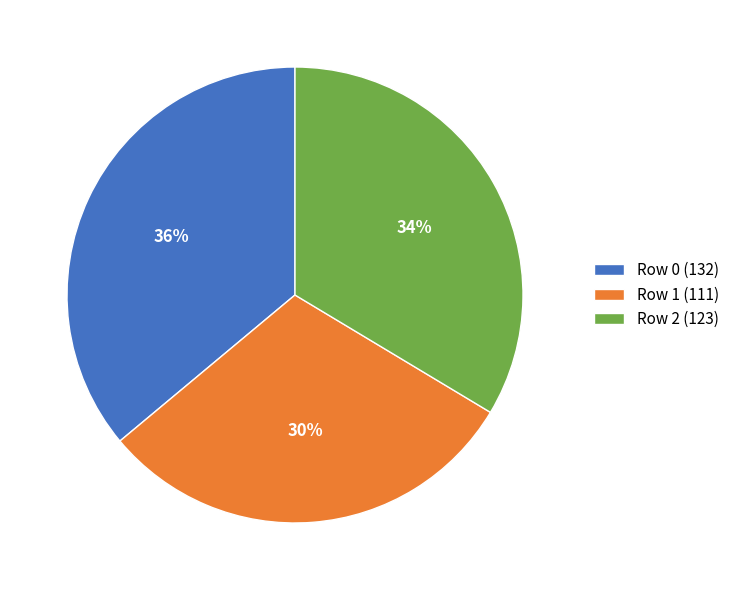

Approximately how many times larger is the value at Row 2 (123) compared to Row 0 (132)?

0.9